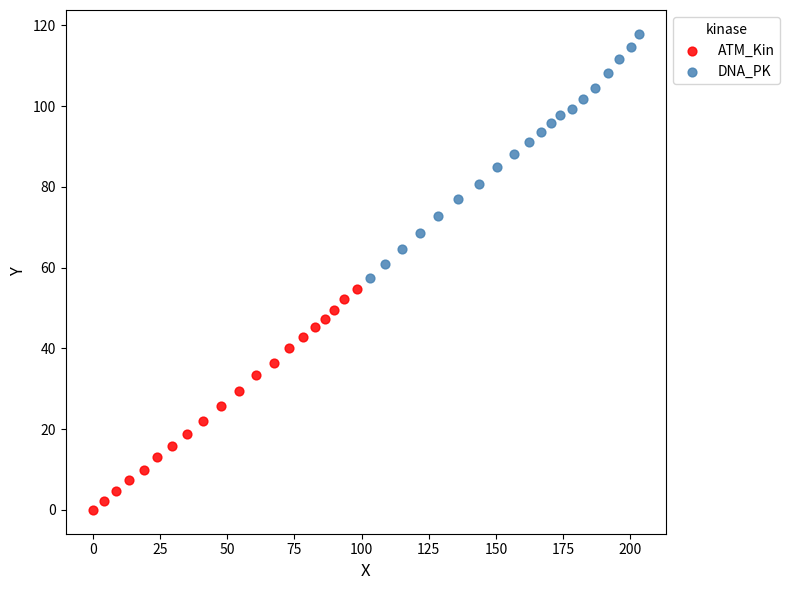

Which series contains the lowest Y value?

ATM_Kin